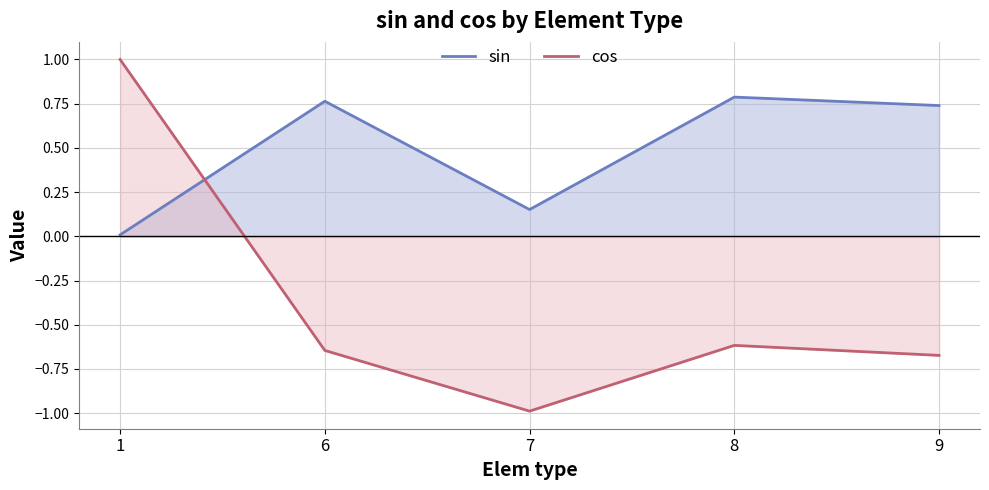

How many negative values does the cos series have?

4